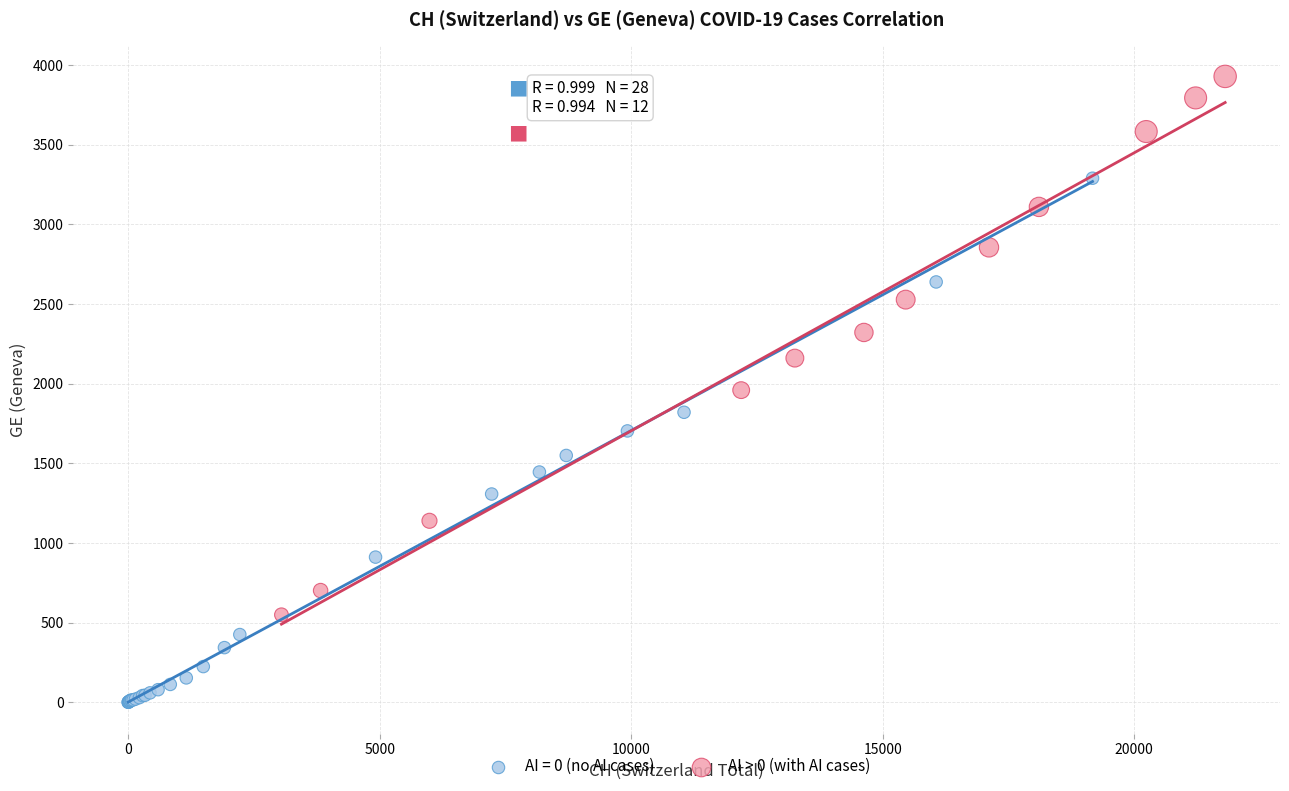

Which series contains the lowest Y value?

AI = 0 (no AI cases)